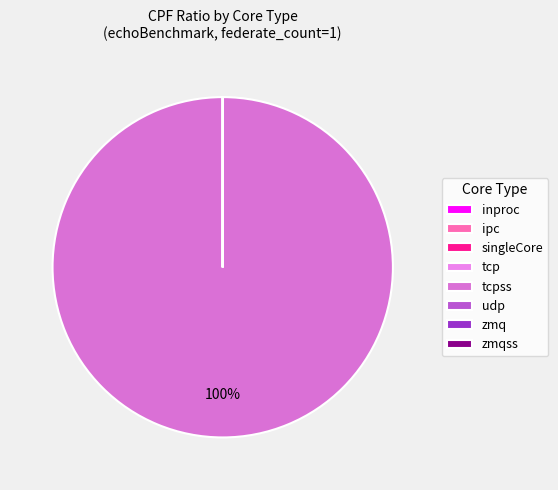

Count the number of slices in the pie.

8